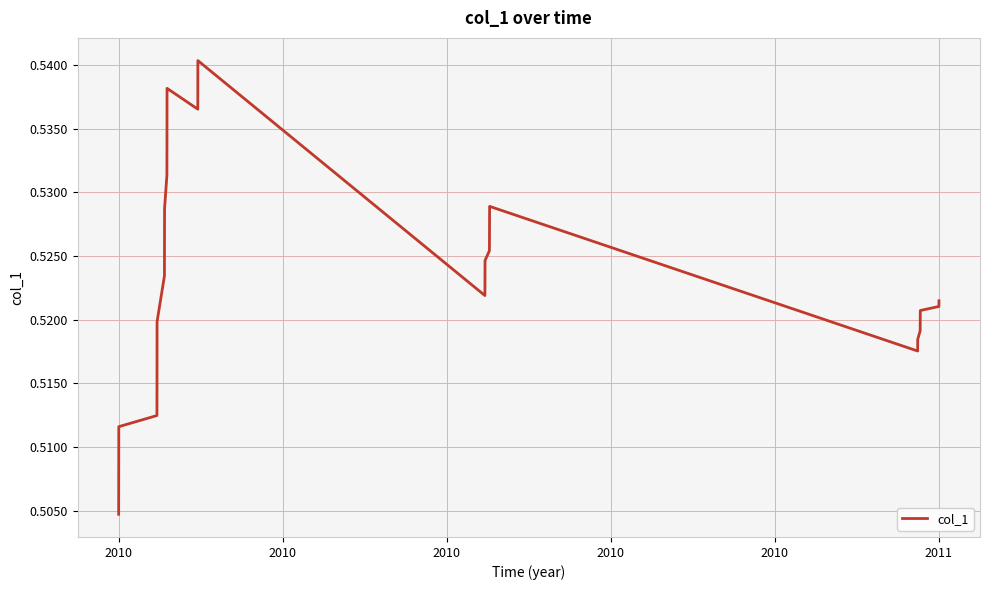

Count the number of data series in this chart.

1